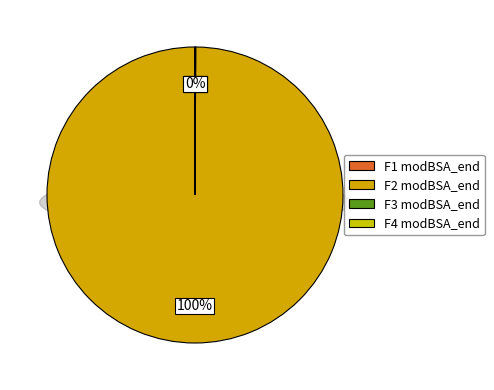

How many segments does this pie chart have?

4